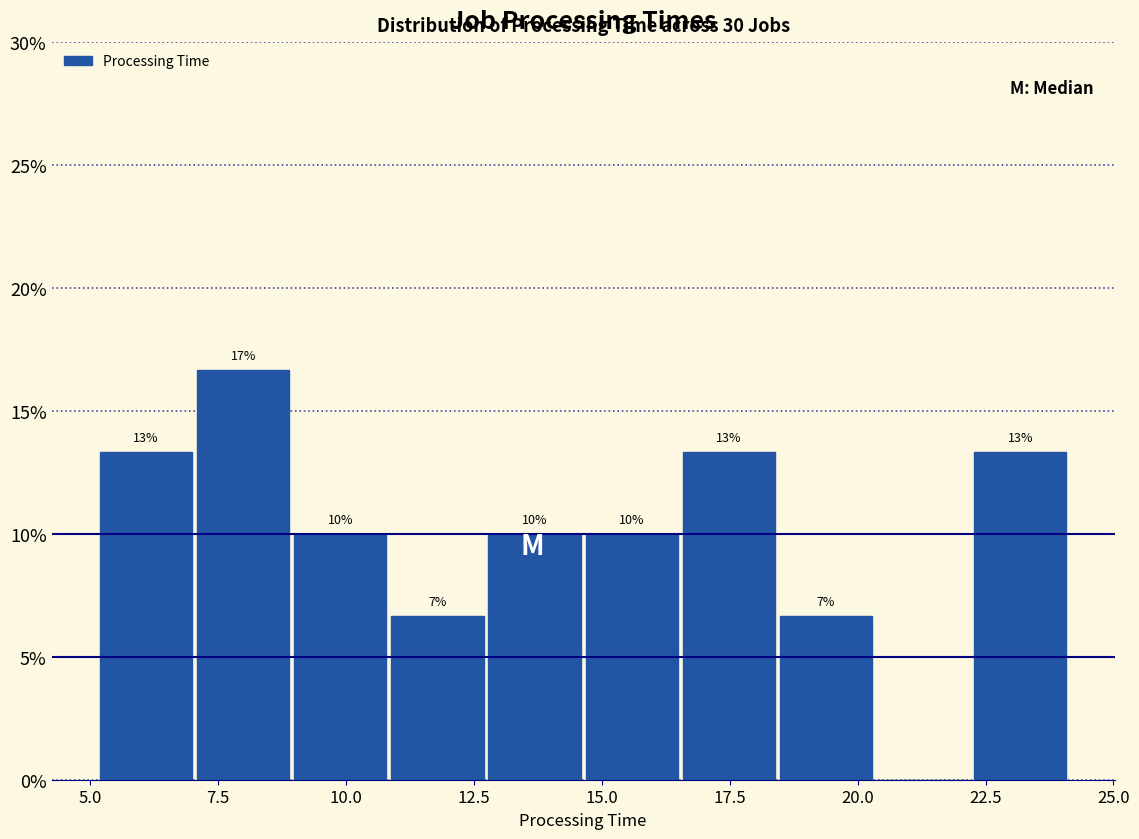

Around what value on the x-axis is the tallest bar? Give the approximate position of its centre, as read against the axis.

8.0